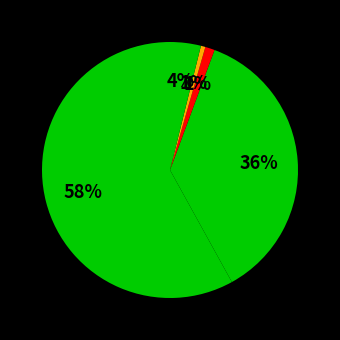

What percentage do سيمان پرتلند تيپ دو فله اي and سيمان پرتلند تيپ دو کيسه اي together represent?

94.3%